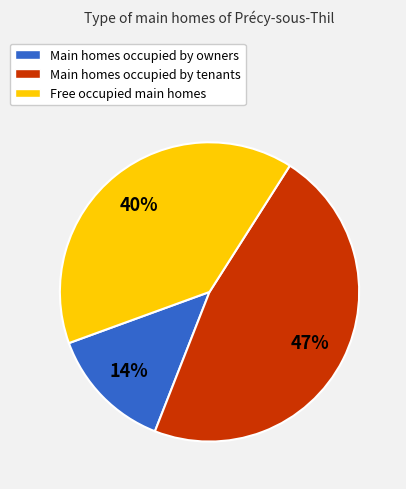

To the nearest percent, what is the average slice percentage?

33%